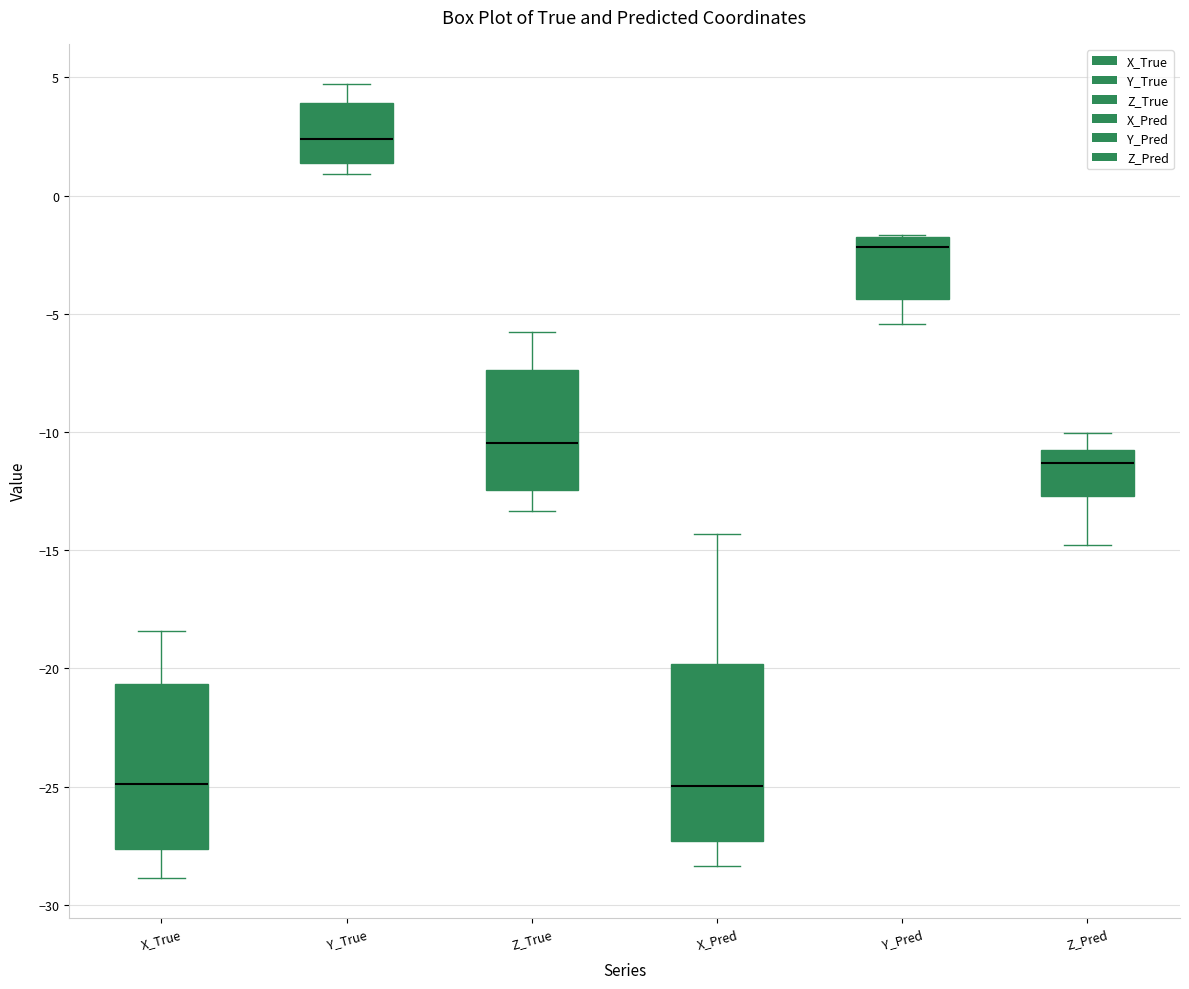

Reading left to right, transcribe this box plot: for each box, give where its median line is, the range the box spans, and where its two whiskers end, as read against the y-axis. The values are not printed on the chart, so give them approximately, as read against the axis.

X_True: median -25.0, box -27.5 to -20.5, whiskers -29.0 to -18.5
Y_True: median 2.5, box 1.5 to 4.0, whiskers 1.0 to 4.5
Z_True: median -10.5, box -12.5 to -7.5, whiskers -13.5 to -6.0
X_Pred: median -25.0, box -27.5 to -20.0, whiskers -28.5 to -14.5
Y_Pred: median -2.0 (just below the box's upper edge), box -4.5 to -2.0, whiskers -5.5 to -1.5
Z_Pred: median -11.5, box -12.5 to -11.0, whiskers -15.0 to -10.0